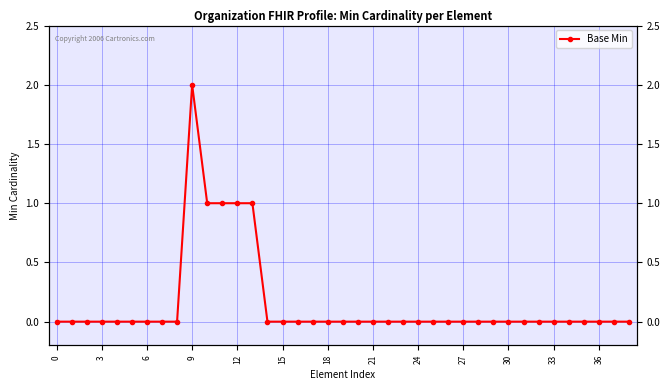

Reading right to left, extract all data points from this chart.

0	0	0	0	0	0	0	0	0	0	0	0	0	0	0	0	0	0	0	0	0	0	0	0	0	1	1	1	1	2	0	0	0	0	0	0	0	0	0